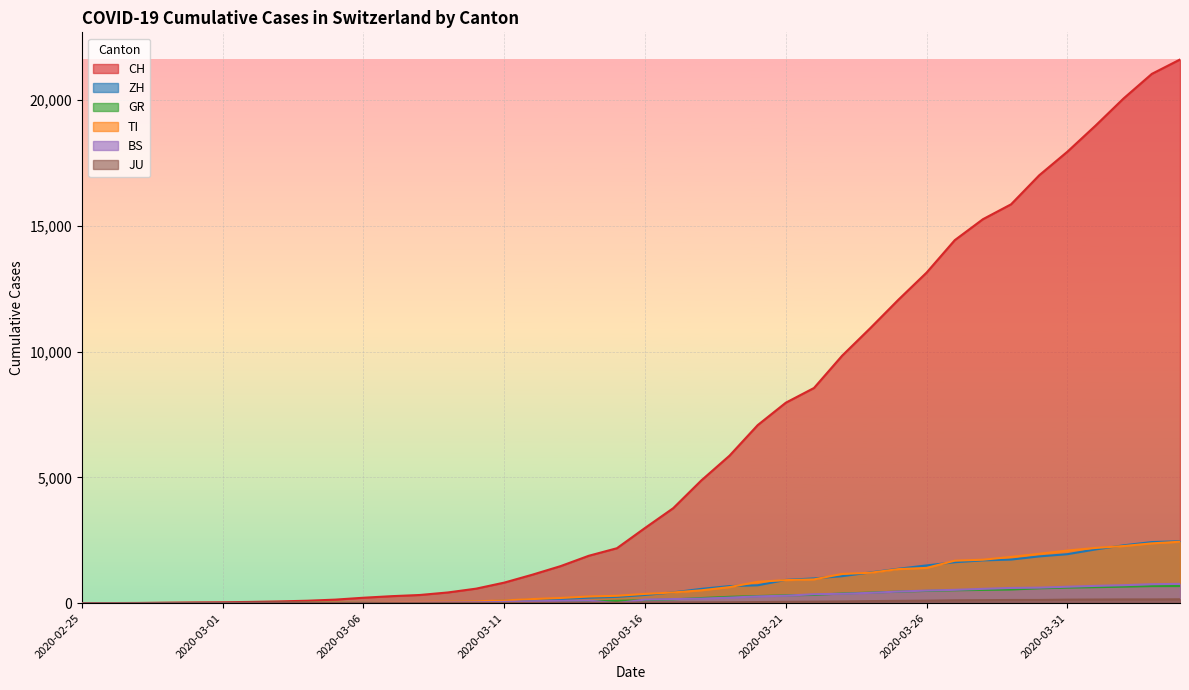

True or false: BS has a value of 92 at 2020-03-13.

True